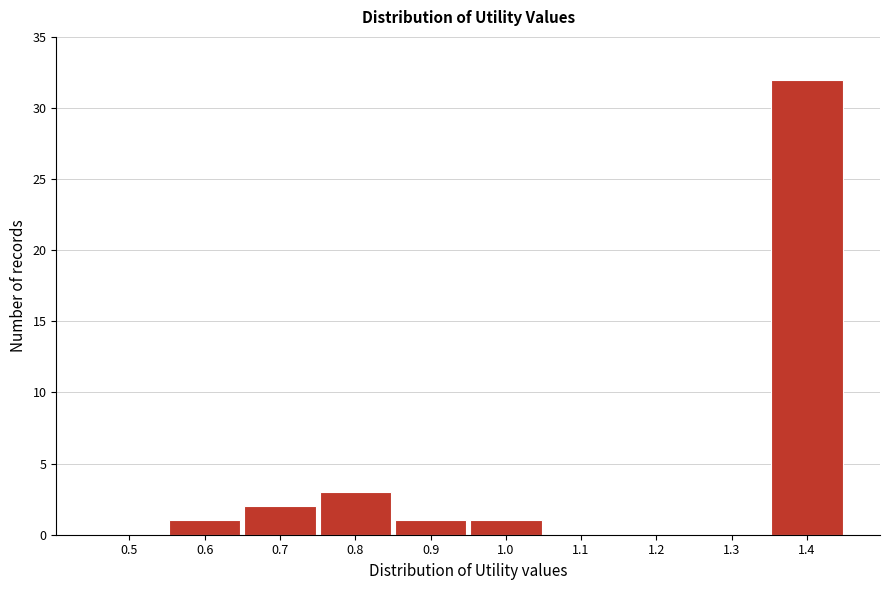

Reading right to left, extract all data points from this chart.

1.4=32	1.3=0	1.2=0	1.1=0	1.0=1	0.9=1	0.8=3	0.7=2	0.6=1	0.5=0